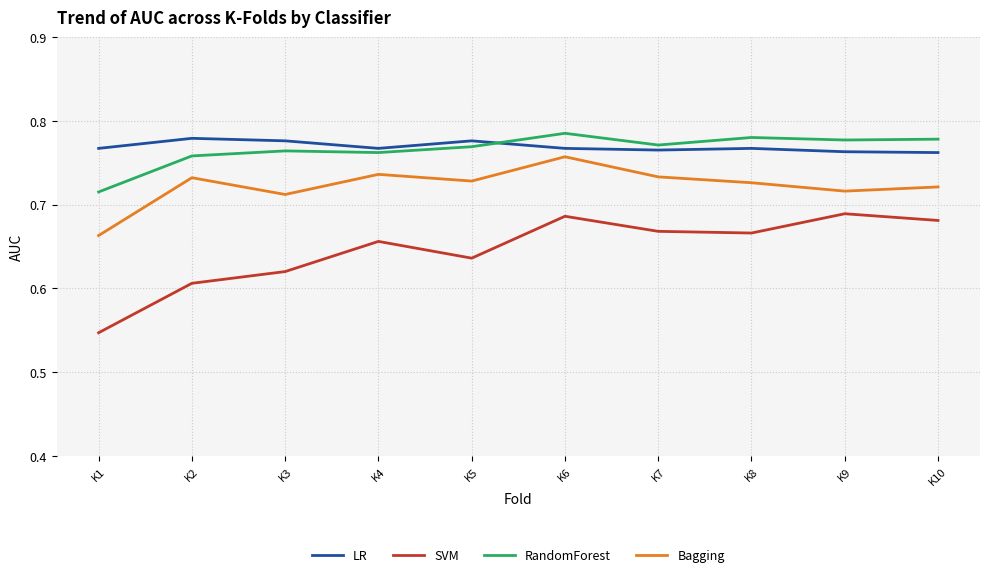

Is the value of SVM at K10 greater than the value of Bagging at K8?

No